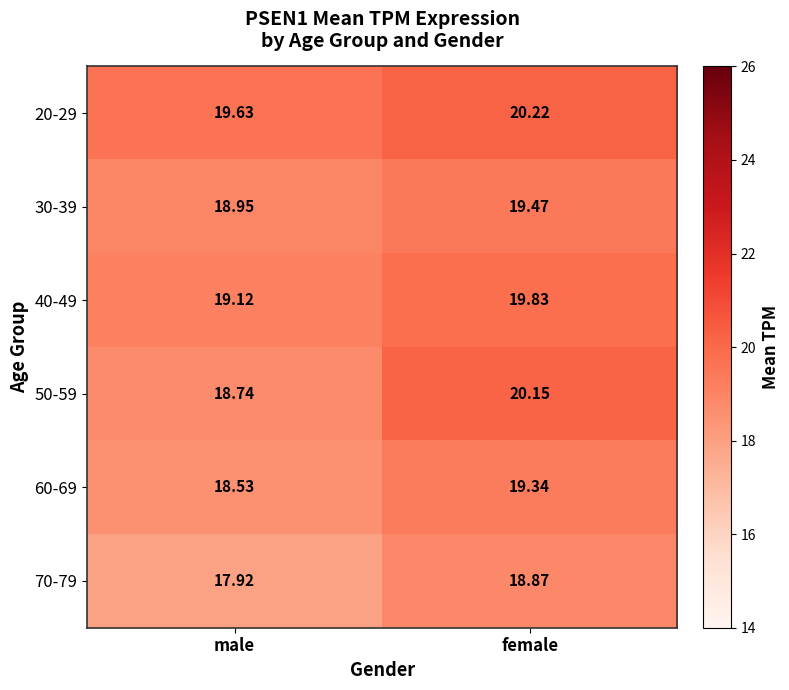

Rank the categories by 40-49 value from highest to lowest.

female, male